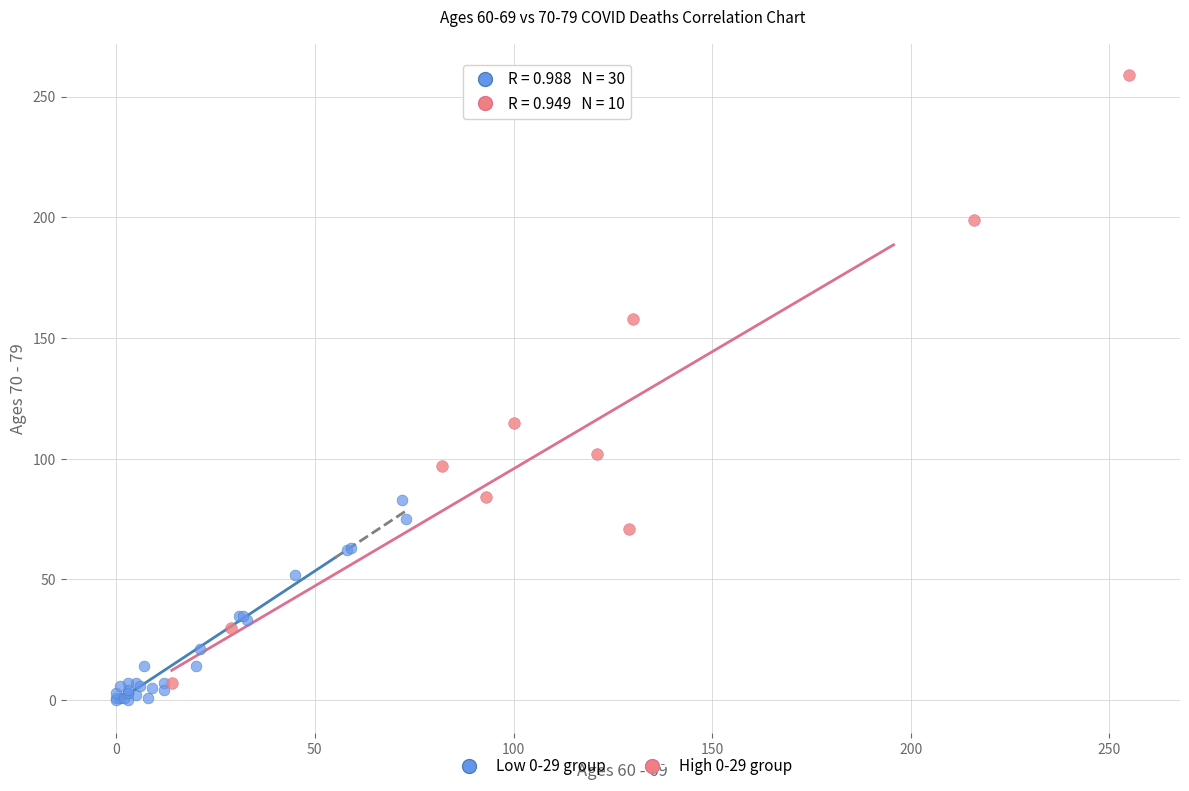

Which series contains the highest Y value?

High 0-29 group